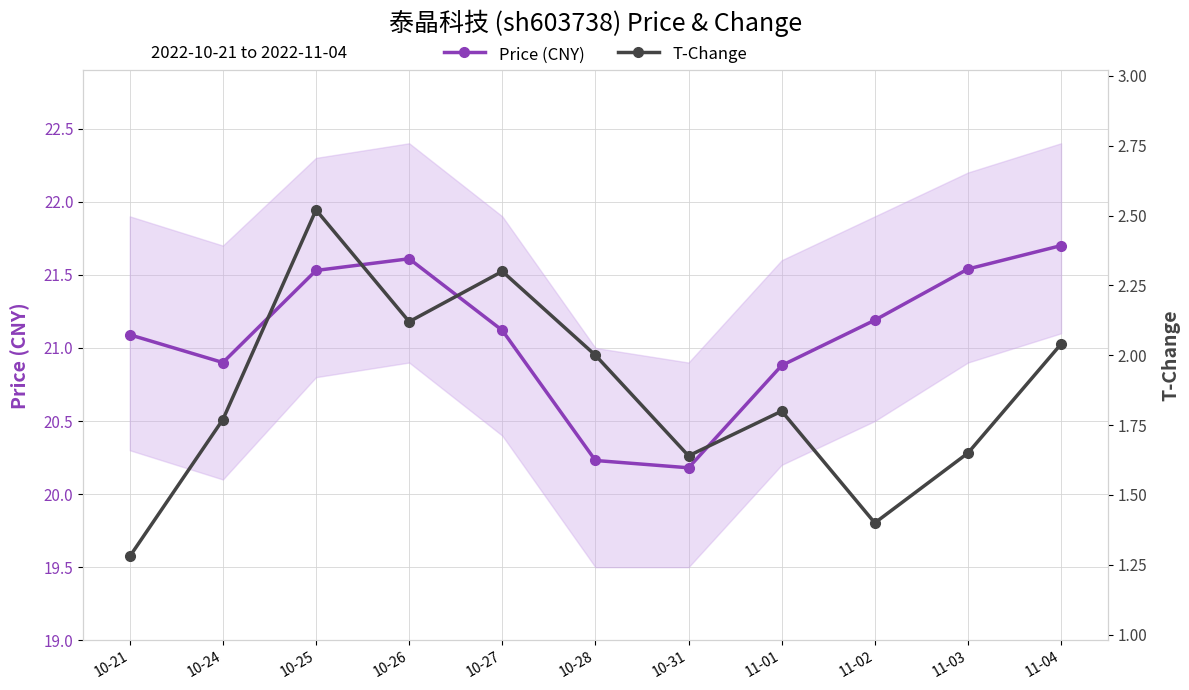

Which has a higher value, 10-28 or 11-04?

11-04